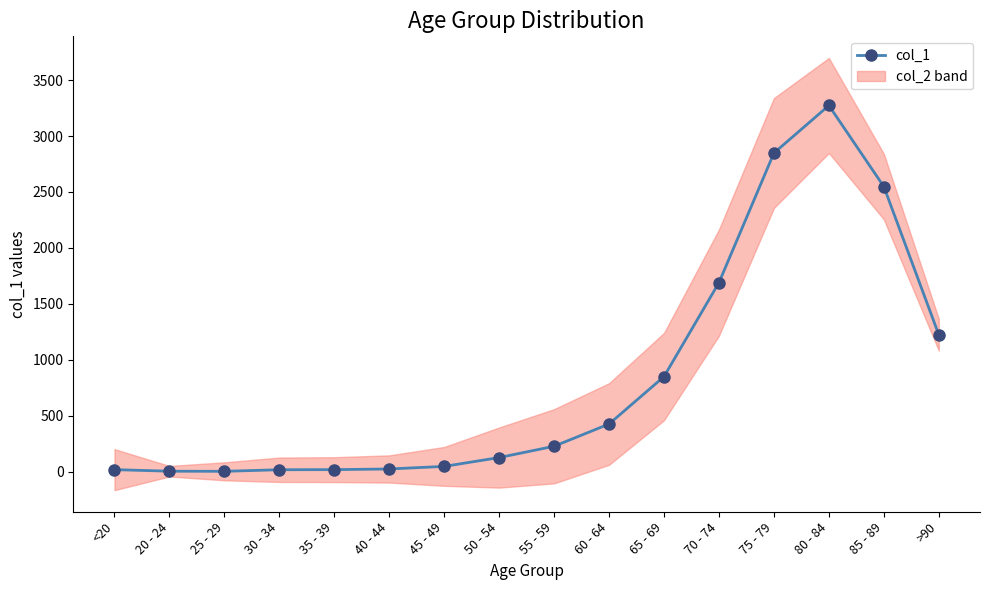

What is the label of the 14th point from the right?

25 - 29